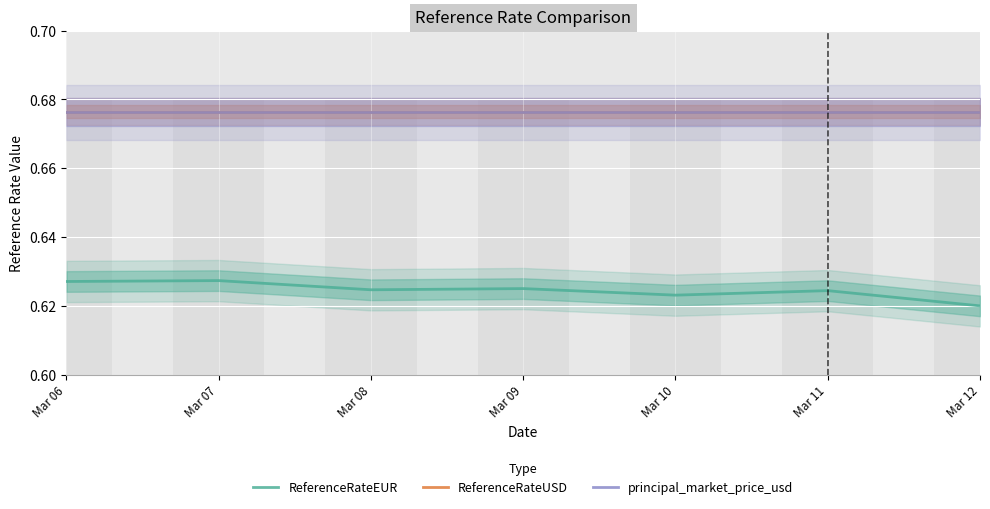

Which has a higher value, Mar 11 or Mar 07?

Mar 07